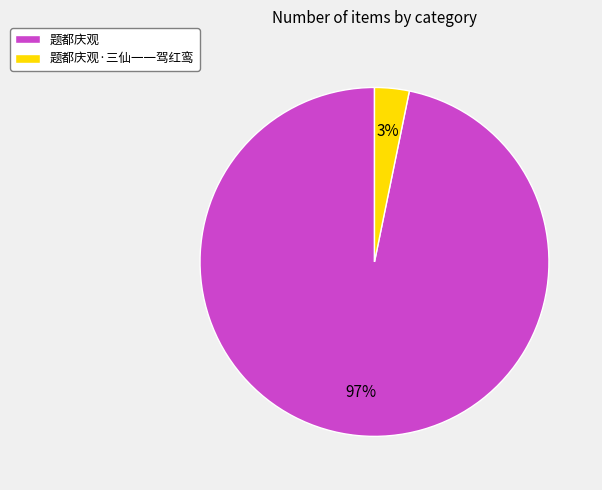

What is the majority slice?

题都庆观